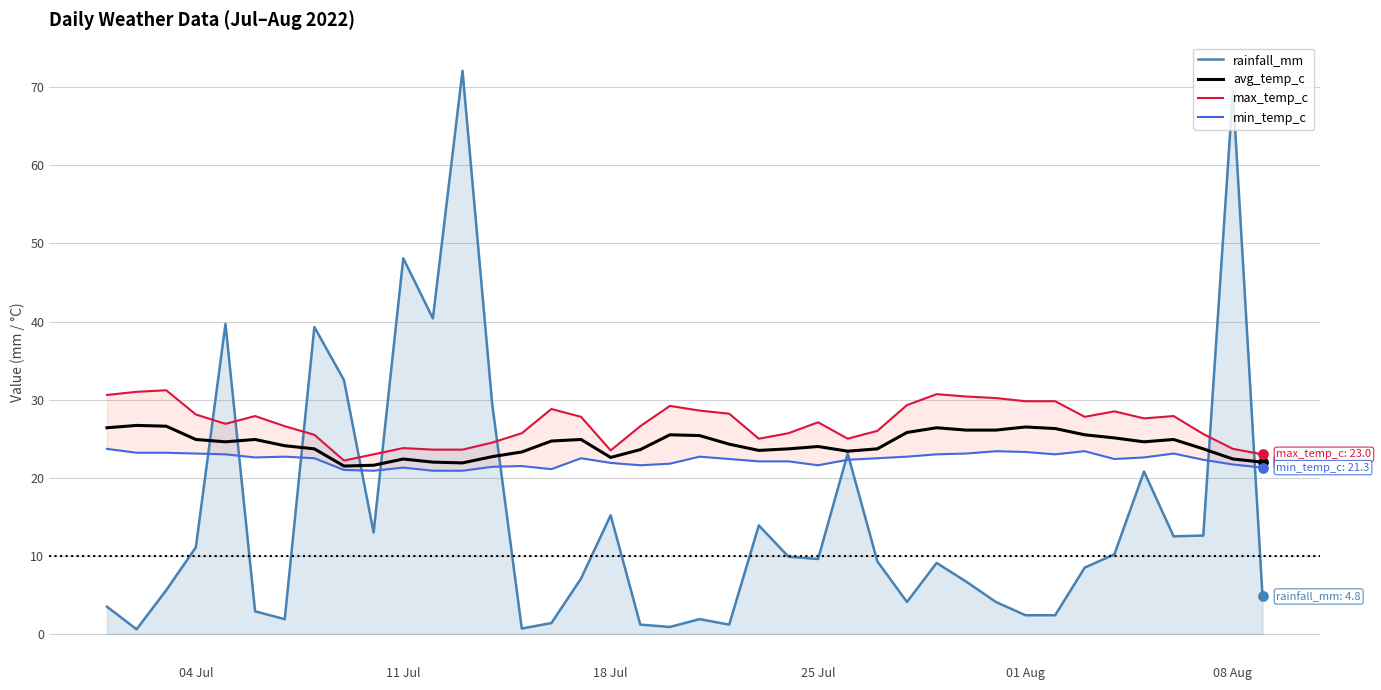

Which series contains the lowest Y value?

rainfall_mm